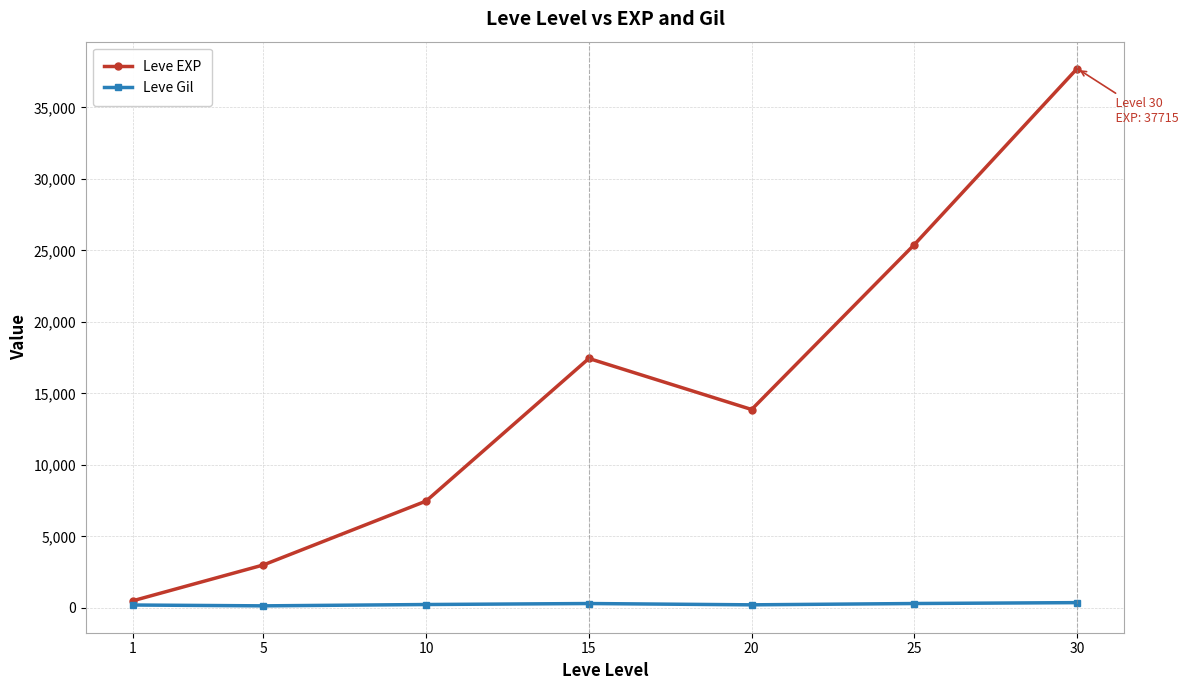

What is the value of the Leve EXP point at the 6th from the left?

25410.0